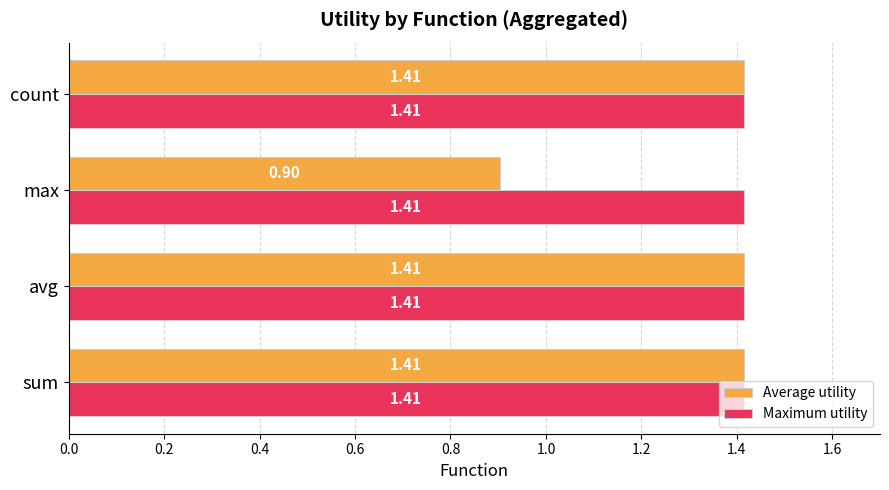

What is the spread (max minus min) of values at max?

0.5